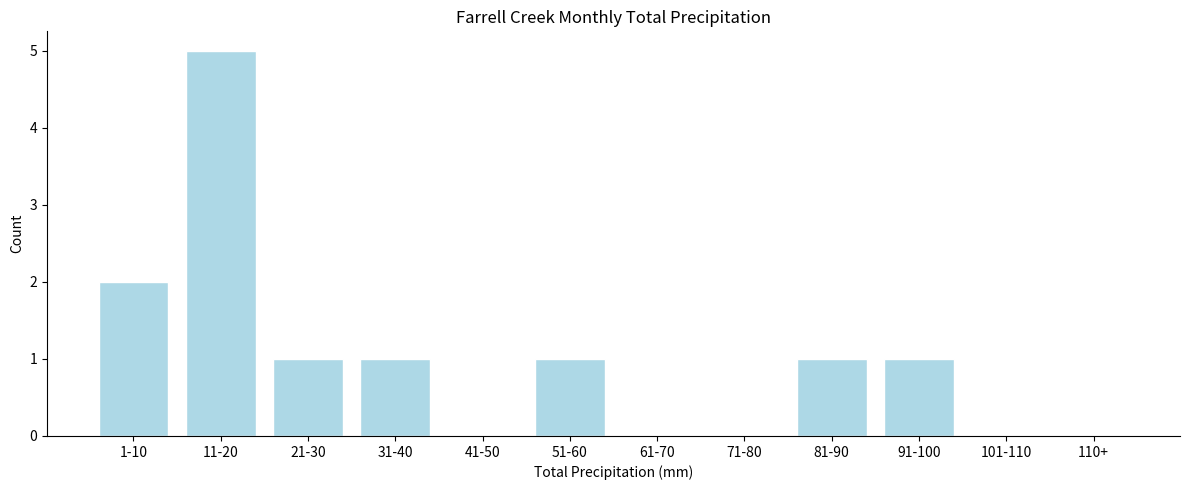

Reading right to left, extract all data points from this chart.

110+=0	101-110=0	91-100=1	81-90=1	71-80=0	61-70=0	51-60=1	41-50=0	31-40=1	21-30=1	11-20=5	1-10=2